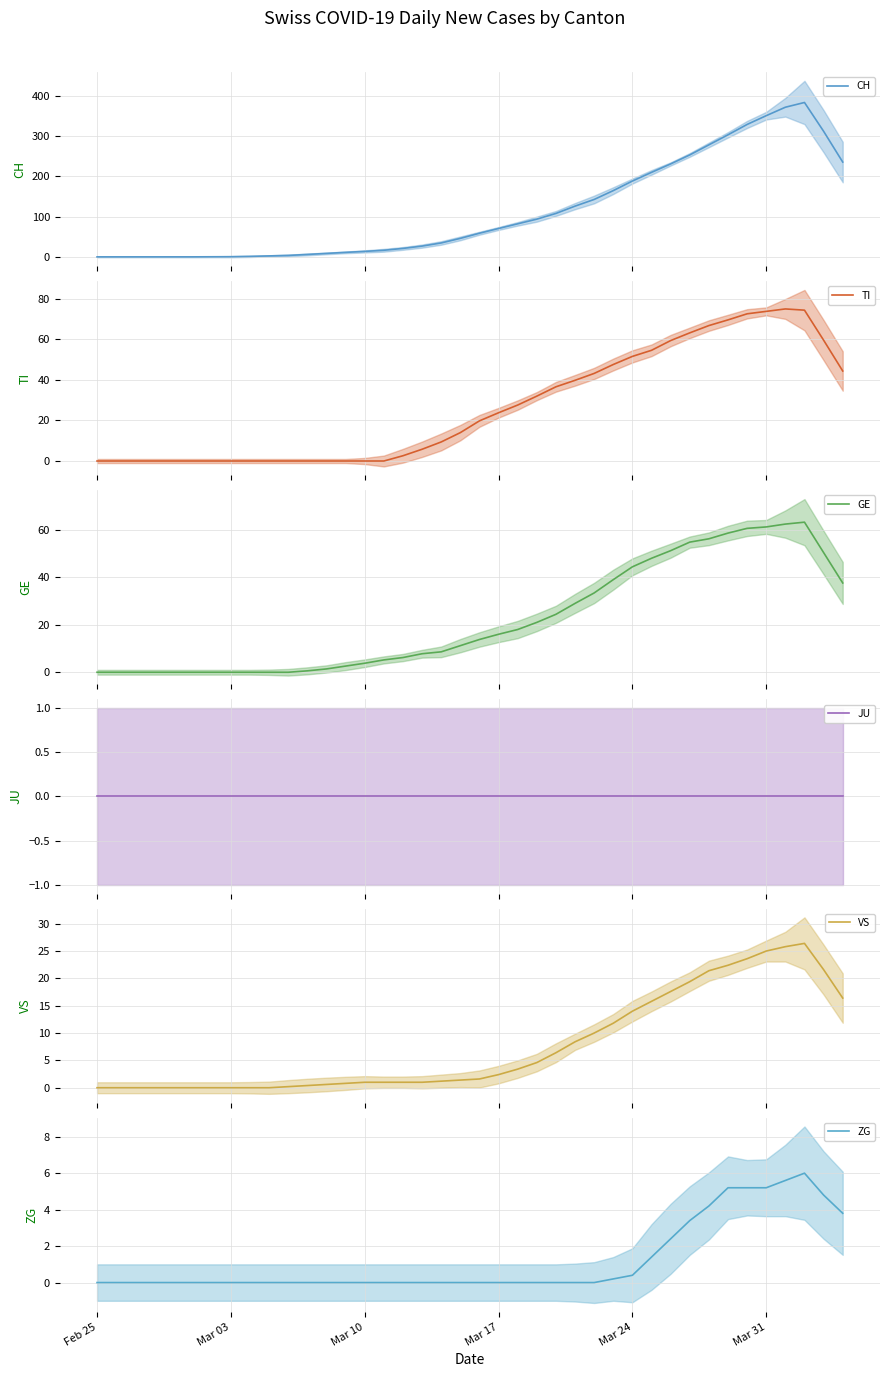

The ZG series shows 1.4 at 33. True or false?

False